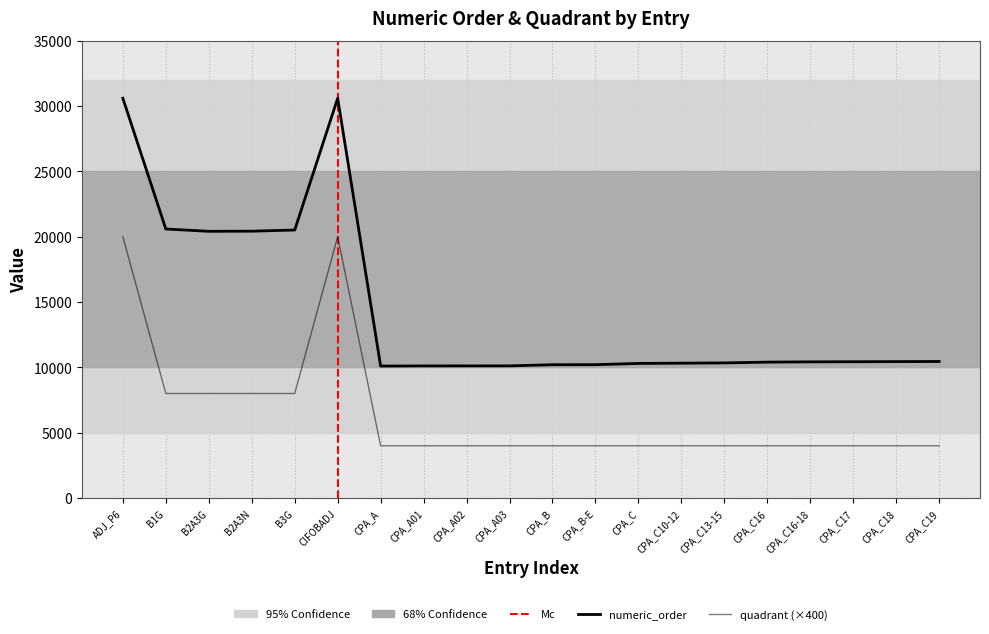

Read the numeric_order value at CPA_C19, to the nearest 100.

10400